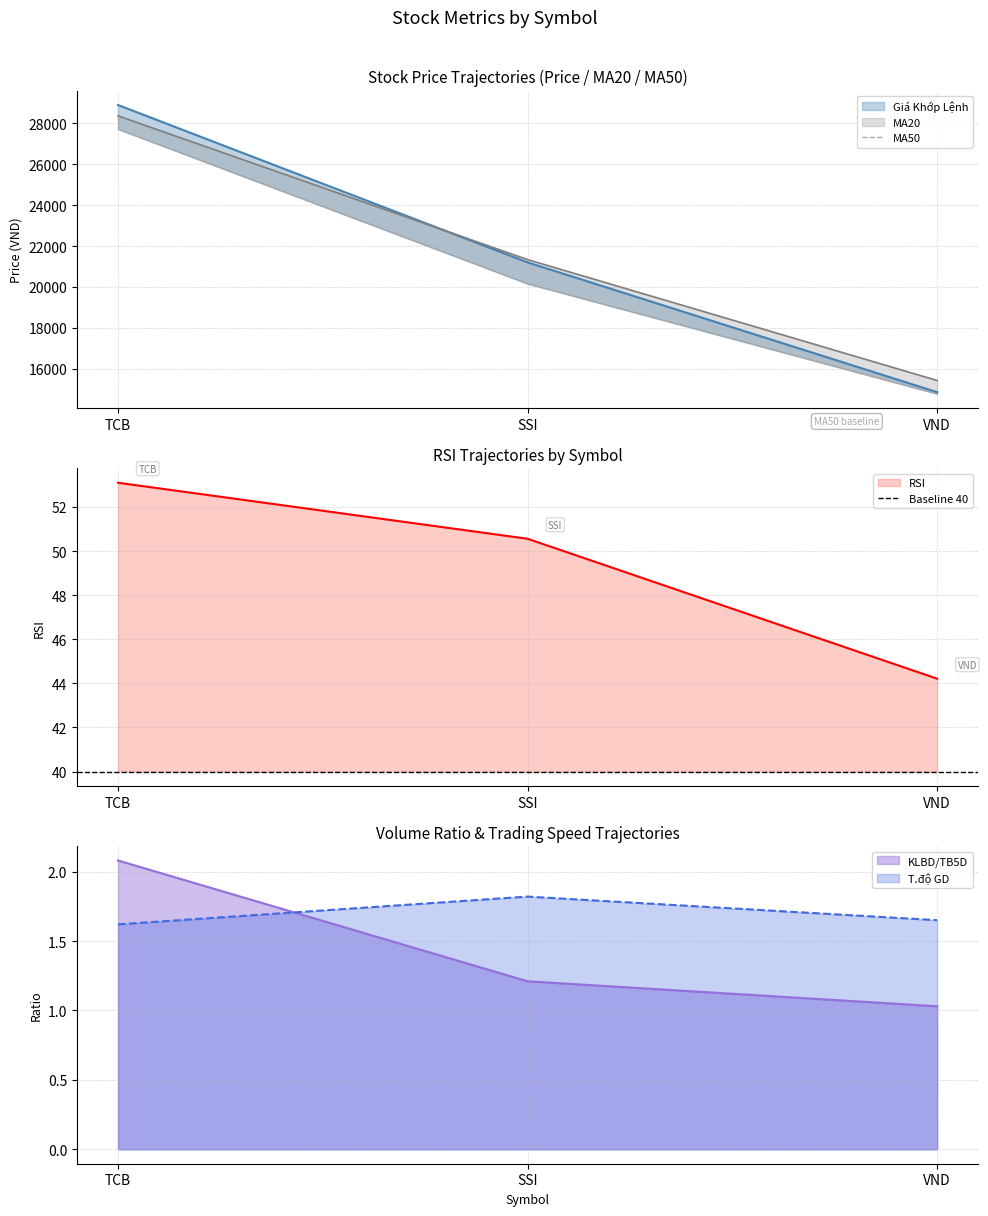

Reading right to left, list all the values displayed in this chart.

Giá Khớp Lệnh: 14850.0	21200.0	28900.0
MA20: 15422.5	21337.5	28370.0
MA50: 14771.0	20158.0	27722.0
RSI: 44.2	50.6	53.1
KLBD/TB5D: 1.0	1.2	2.1
T.độ GD: 1.6	1.8	1.6